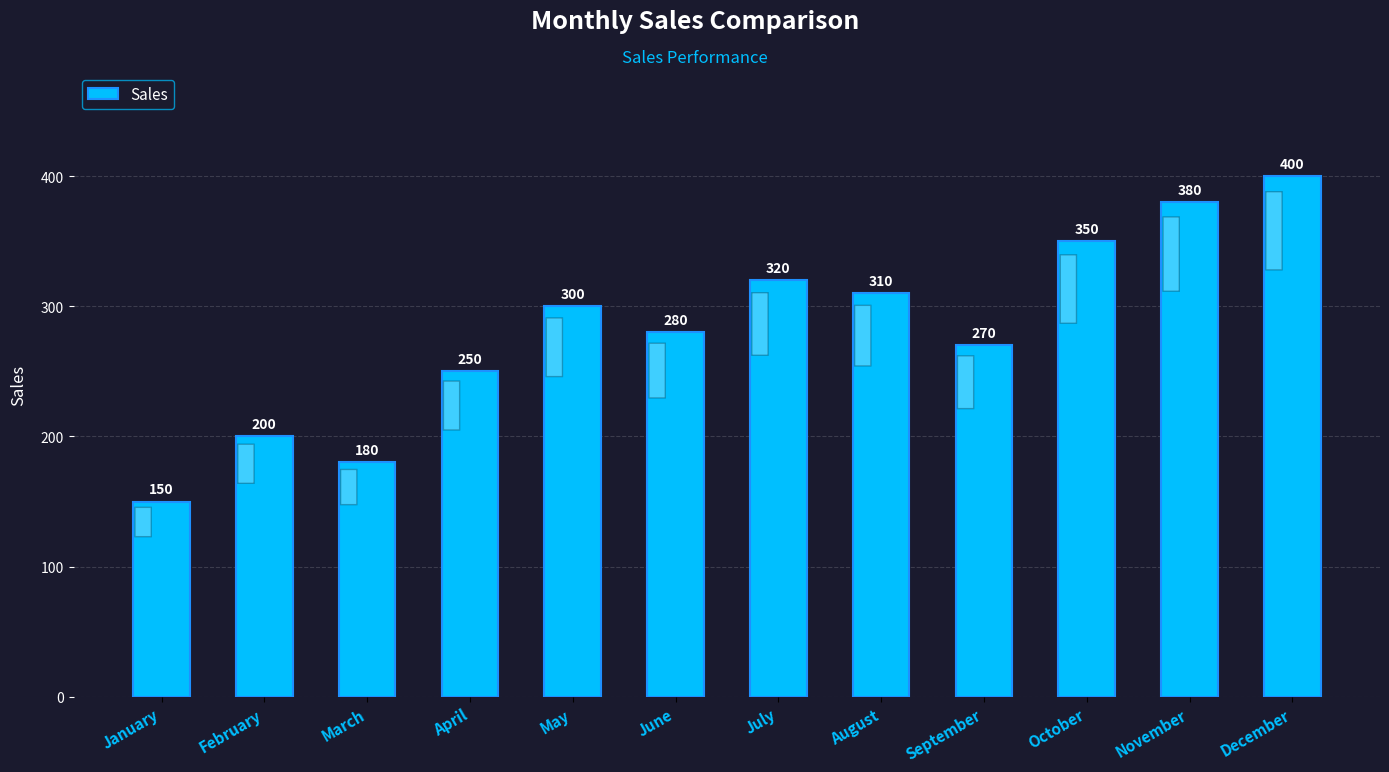

Reading left to right, extract all data points from this chart.

150	200	180	250	300	280	320	310	270	350	380	400